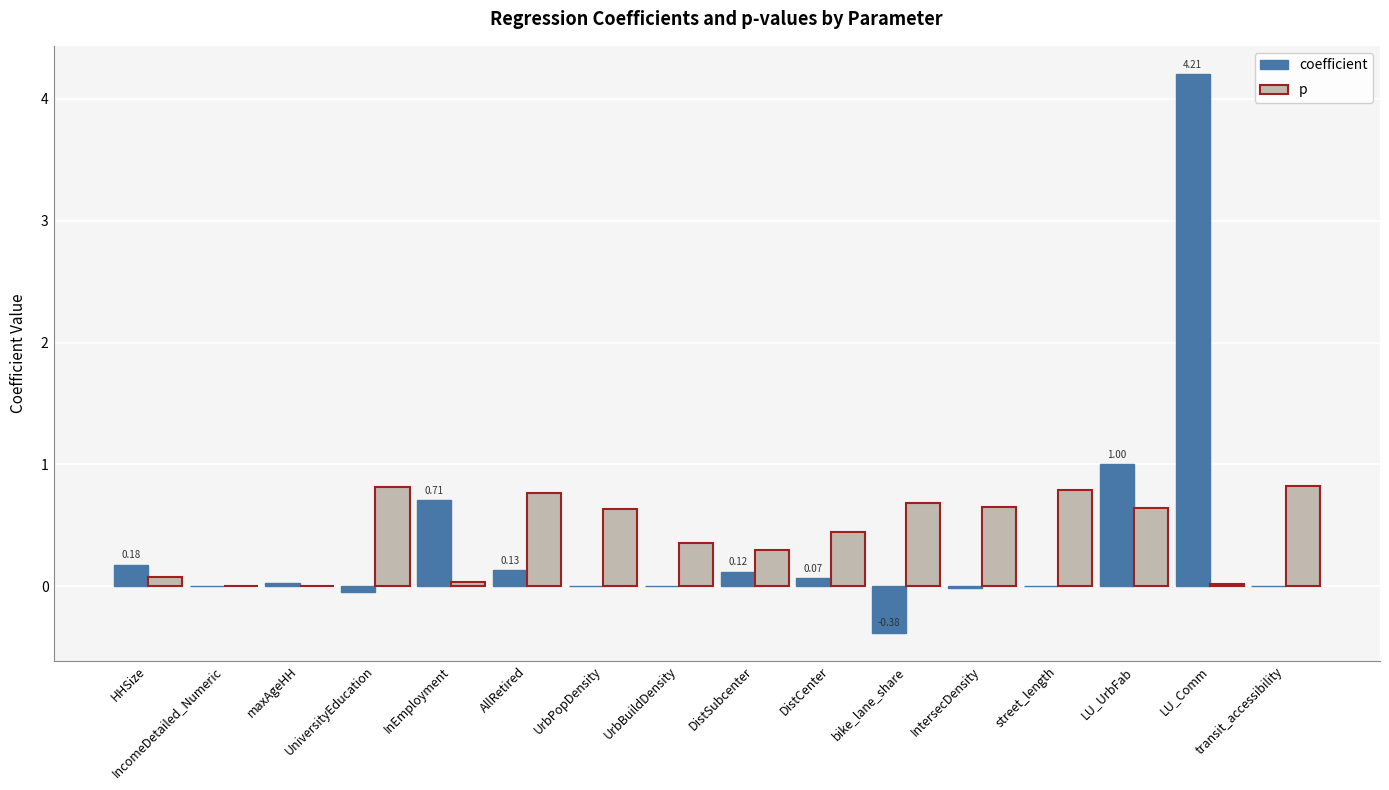

What is the sum of all p values?

7.0